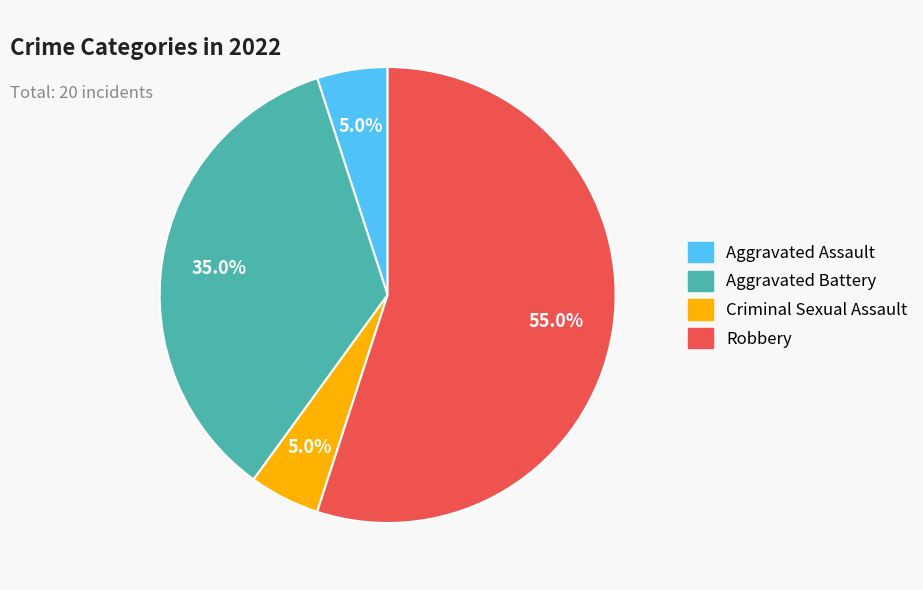

To the nearest percent, what is the combined percentage of Criminal Sexual Assault and Aggravated Assault?

10%